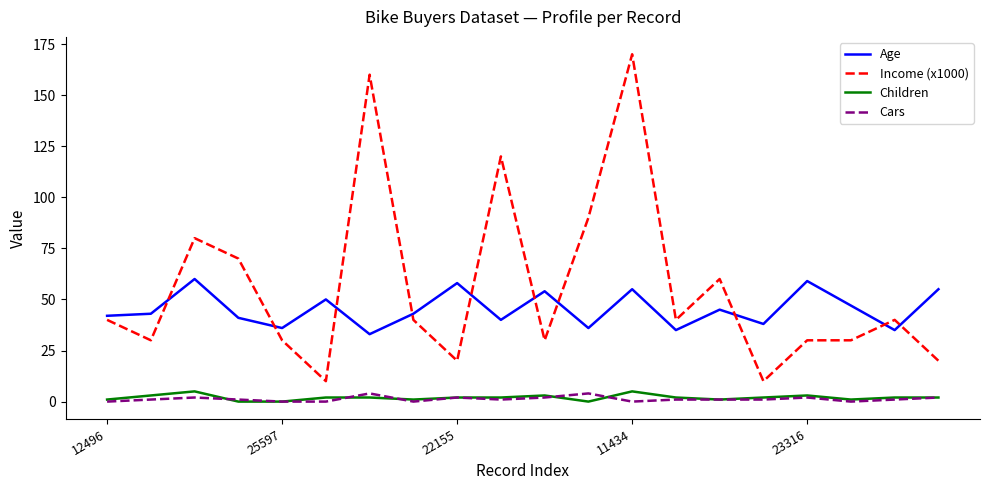

What are all the series names shown in the legend?

Age, Income (x1000), Children, Cars